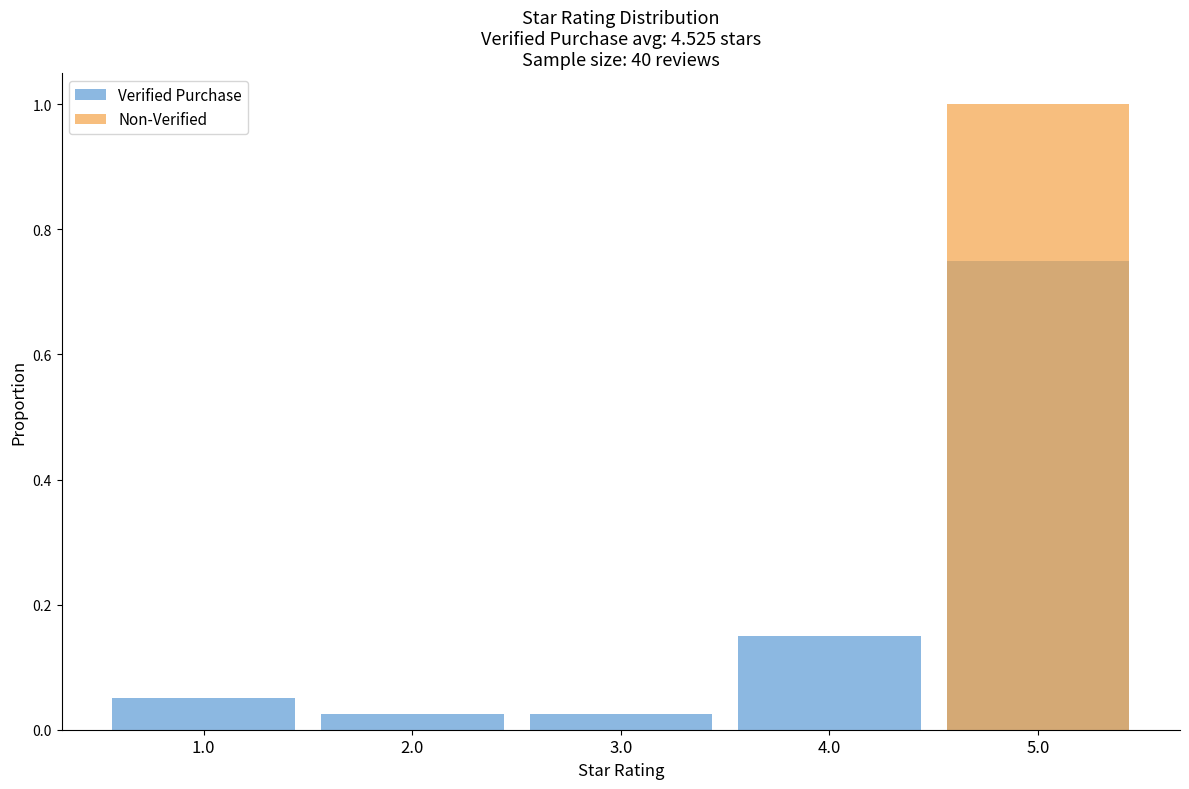

What is the label of the 2nd bar from the right?

4.0